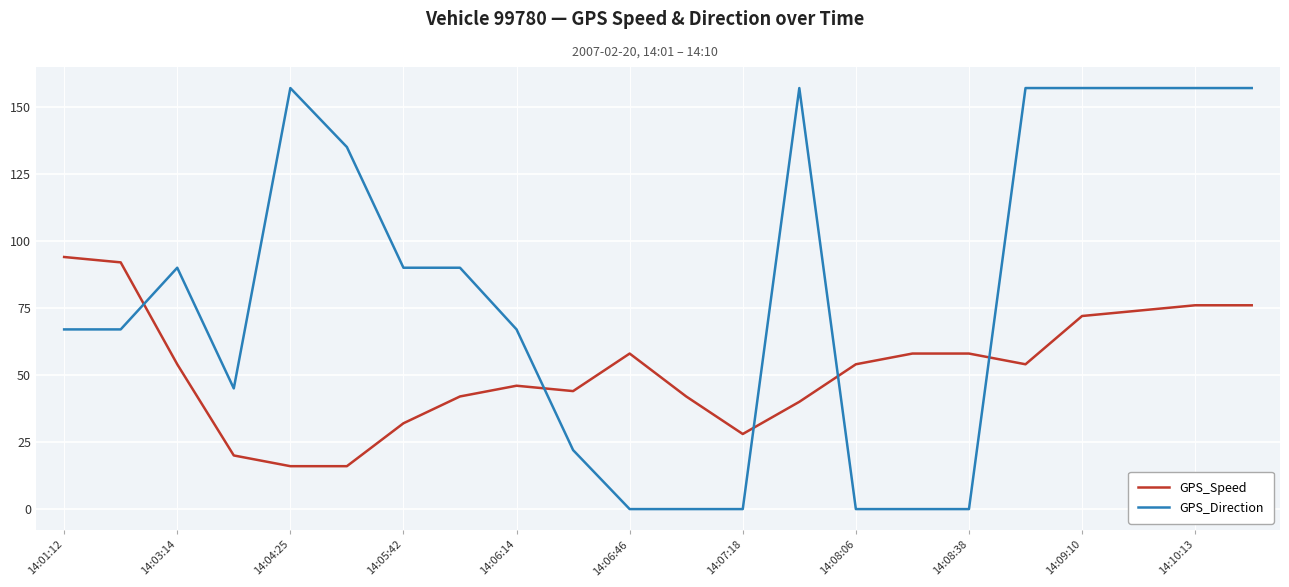

True or false: GPS_Direction and GPS_Speed intersect in this chart.

True